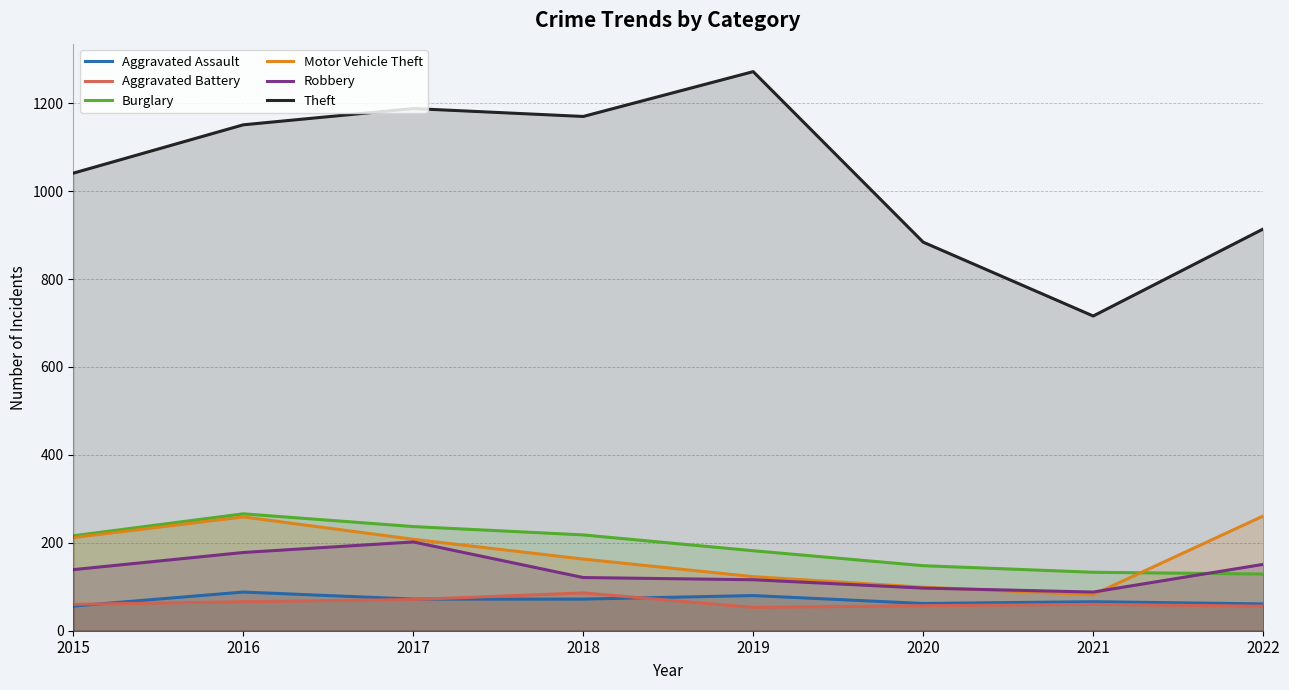

Is it true that Aggravated Assault equals 131 at 2016?

False